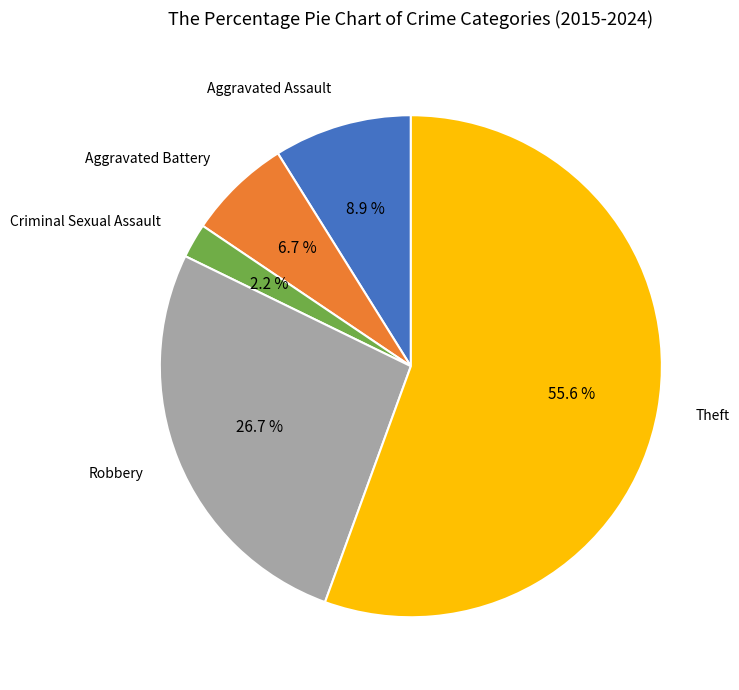

True or false: Robbery accounts for 41% of the total.

False